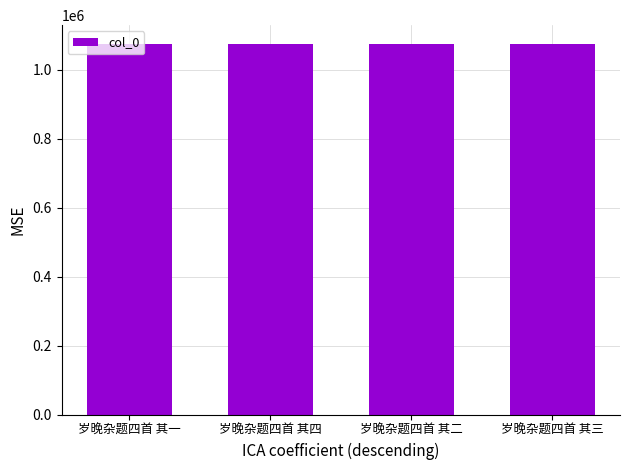

What is the label of the 1st bar from the right?

岁晚杂题四首 其三